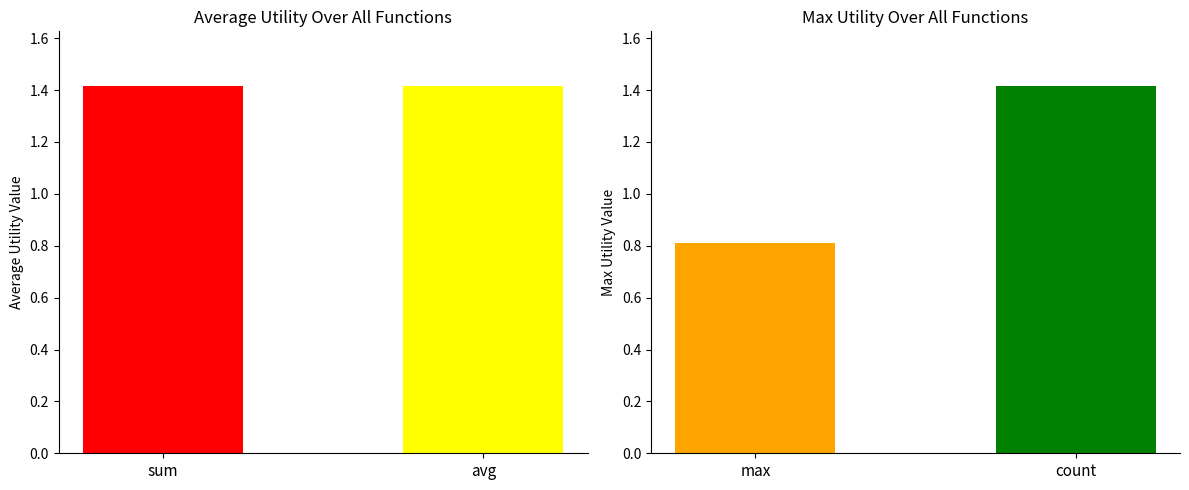

How many data points does each series have?

4